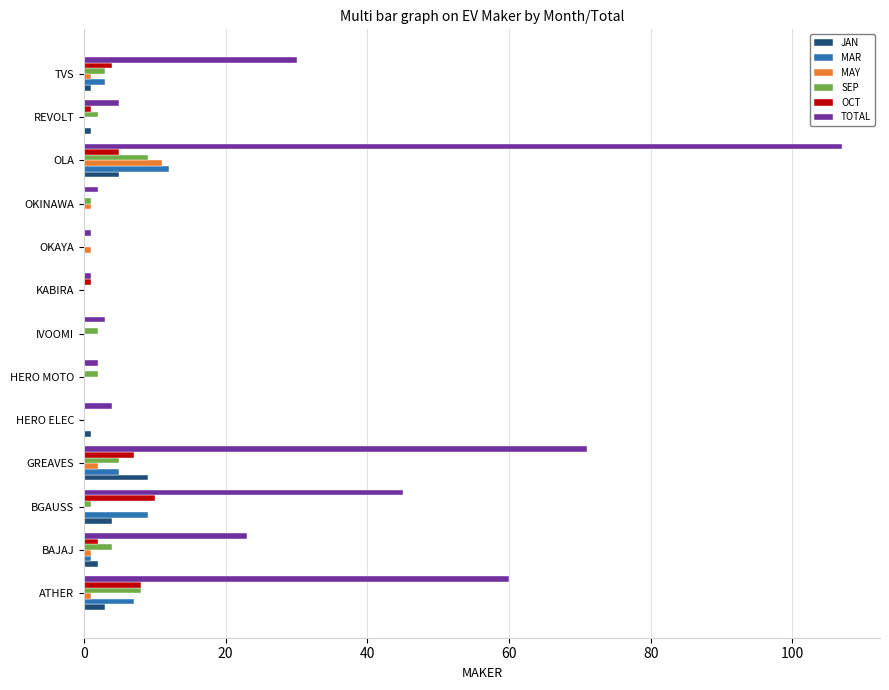

Which series has the largest total across all categories?

TOTAL